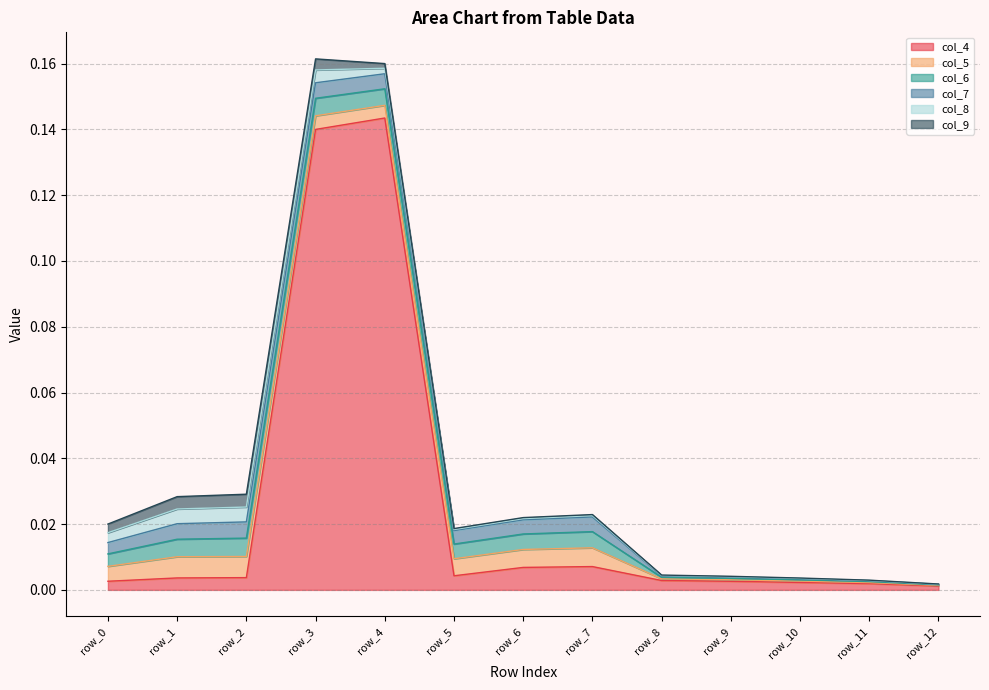

Rank the categories by col_8 value from lowest to highest.

row_12, row_11, row_10, row_9, row_8, row_5, row_6, row_7, row_4, row_0, row_3, row_1, row_2